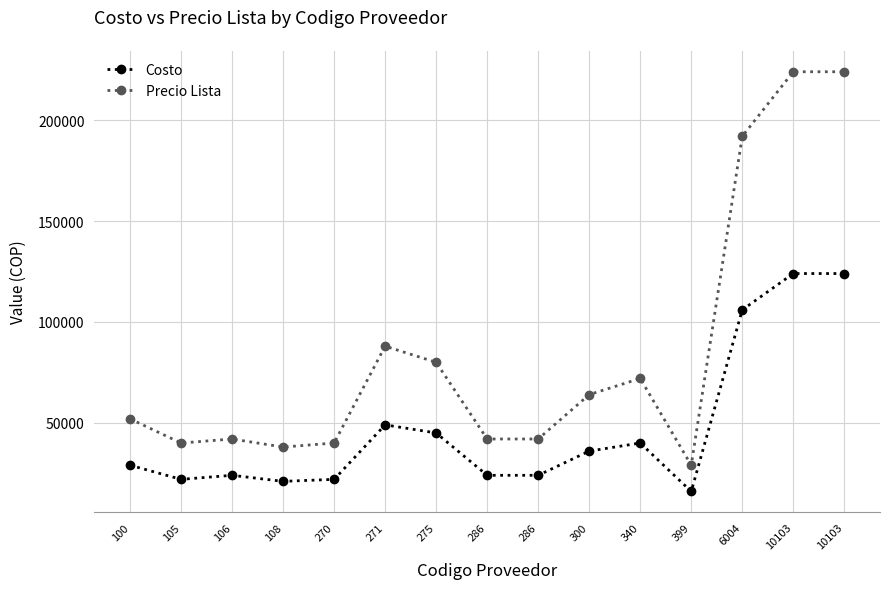

Does the chart have visible grid lines?

Yes